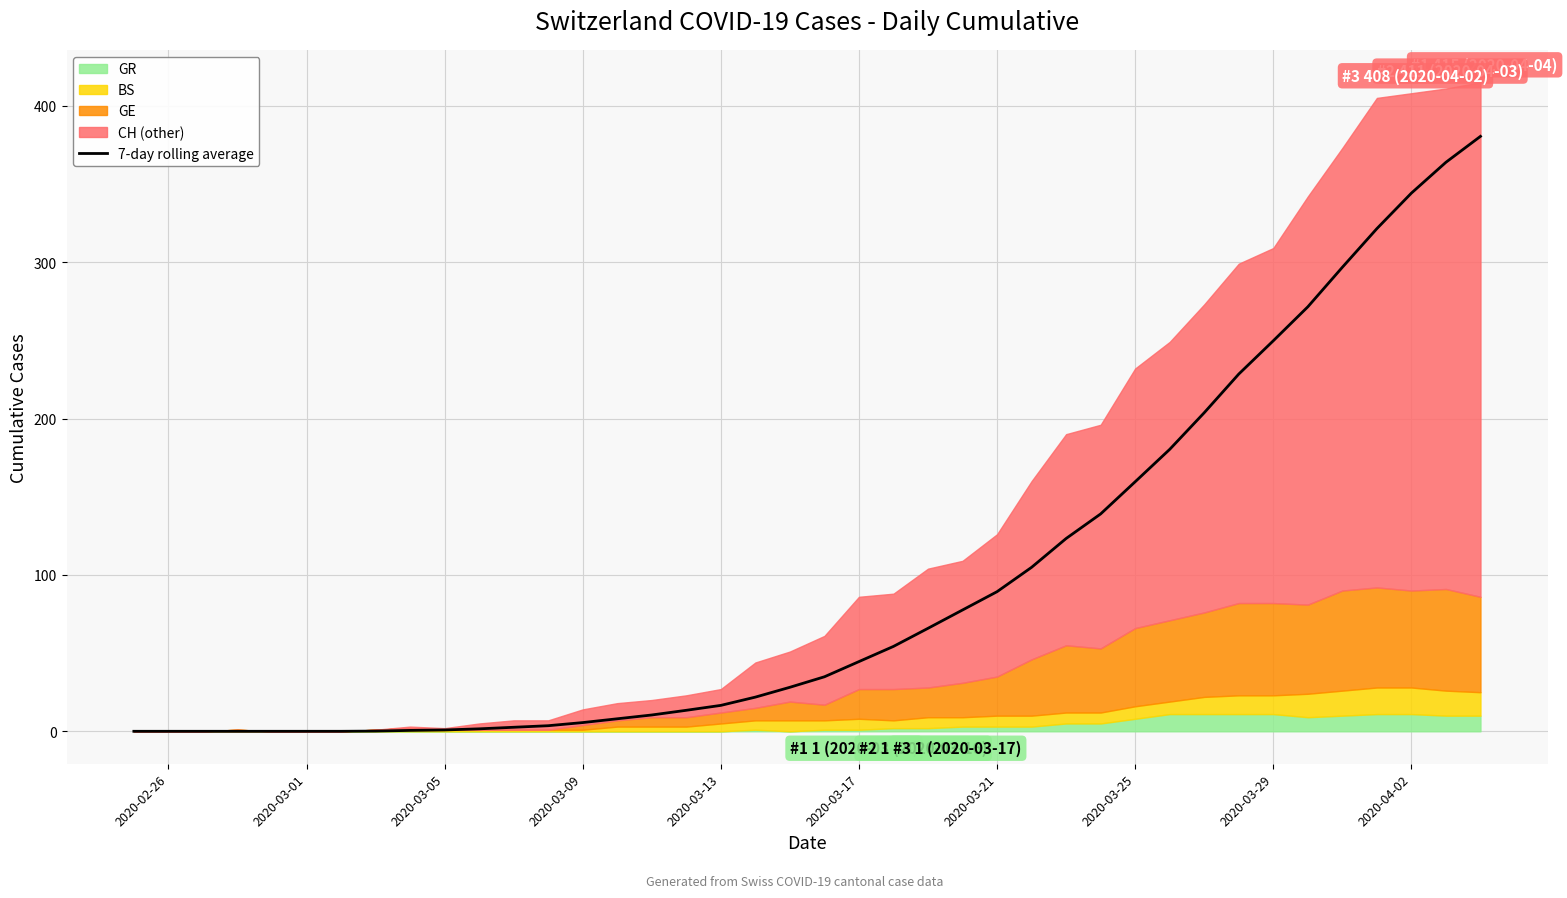

How many data points are above 34?

20